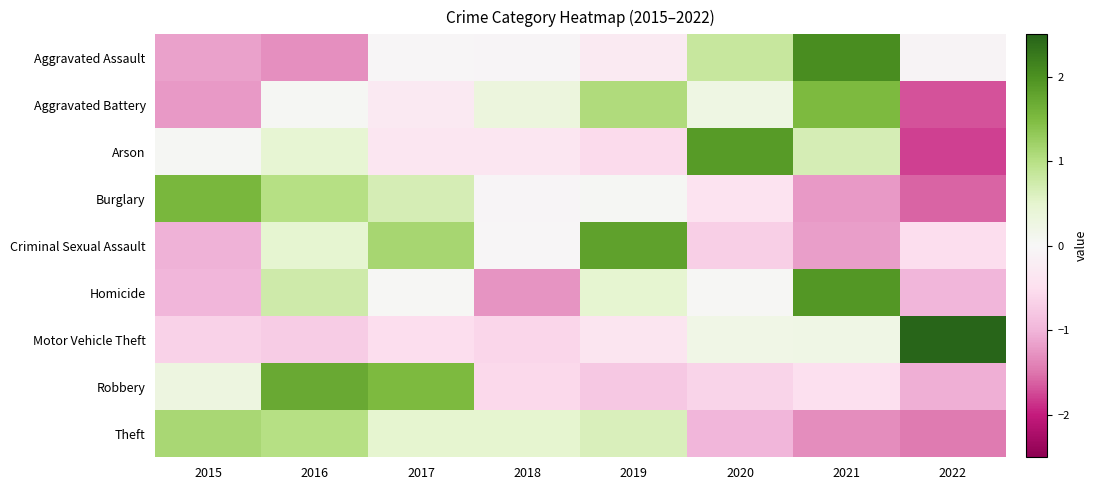

What is the total value across all series at 2019?

2.1